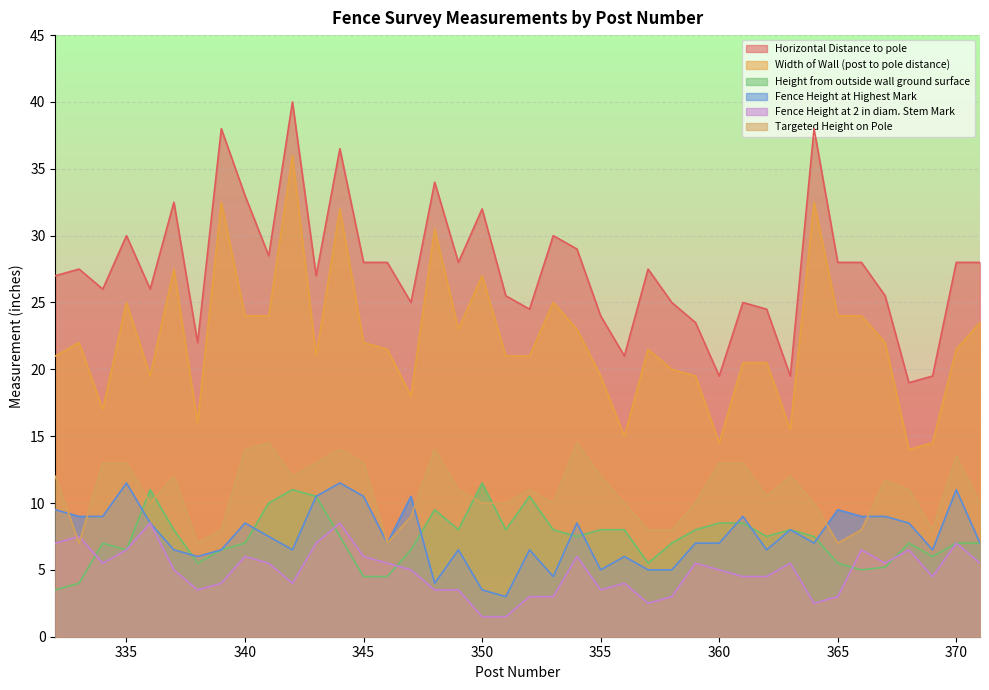

The value of Width of Wall (post to pole distance) at 365 is 32.6. True or false?

False